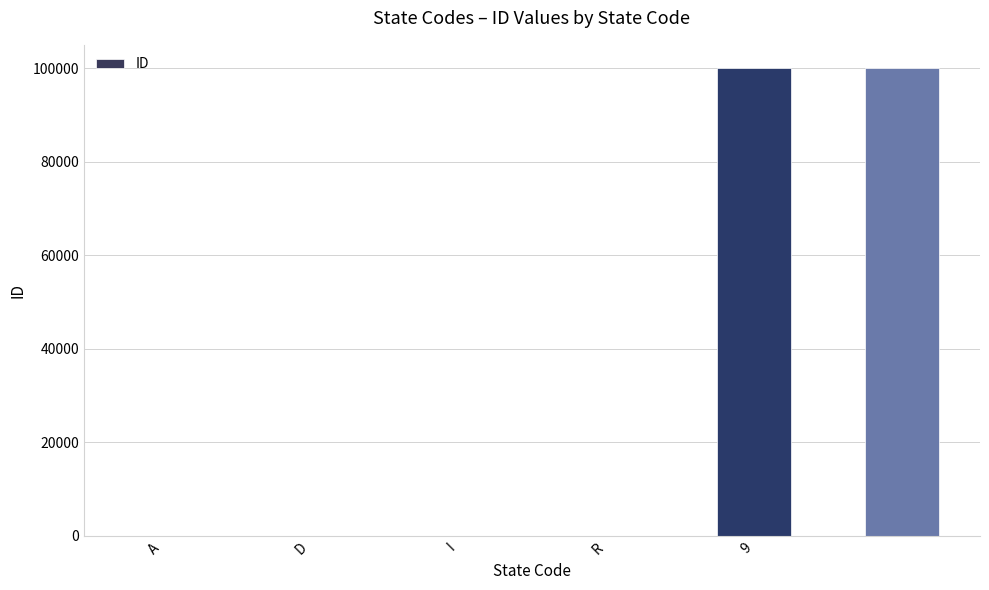

What is the greatest value displayed?

99999